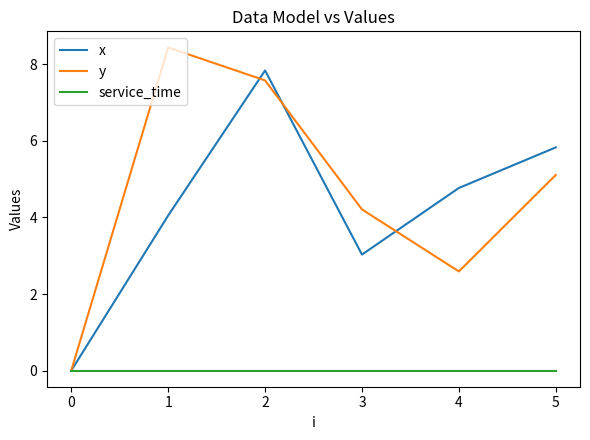

The value of service_time at 0 is 0.0. True or false?

True